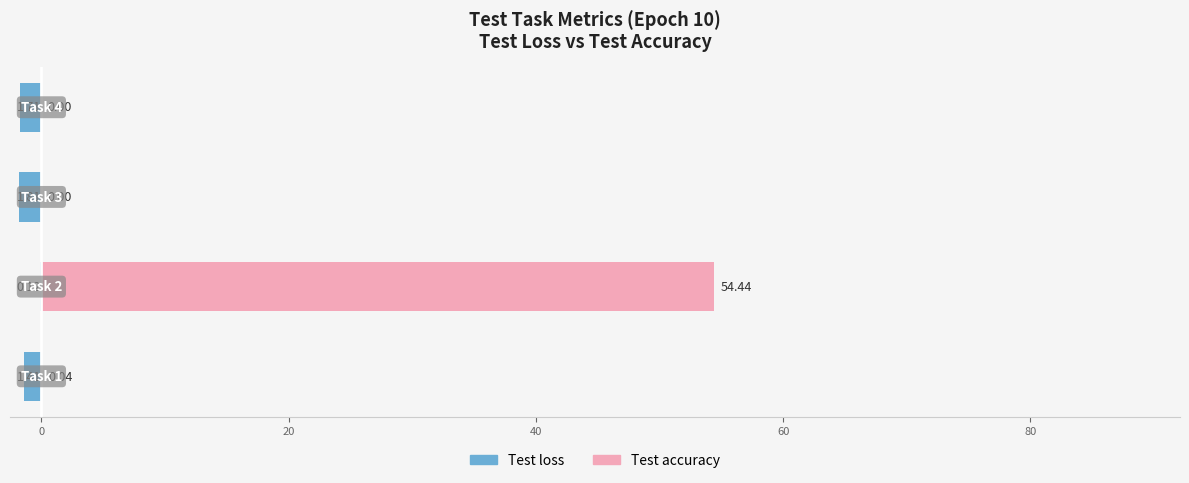

Which series changed the most between −20 and 40?

Test loss